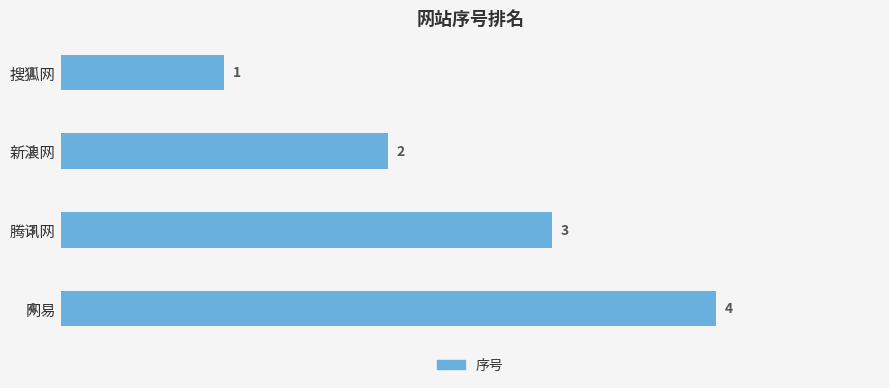

Does the chart contain stacked bars?

No